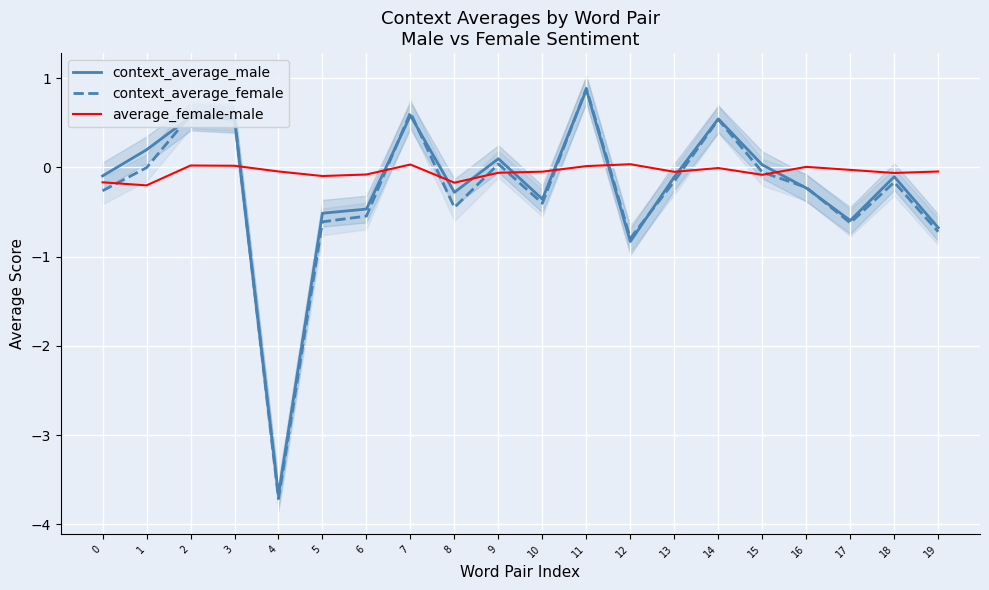

What is the value of the context_average_male point at the 3rd from the left?

0.6